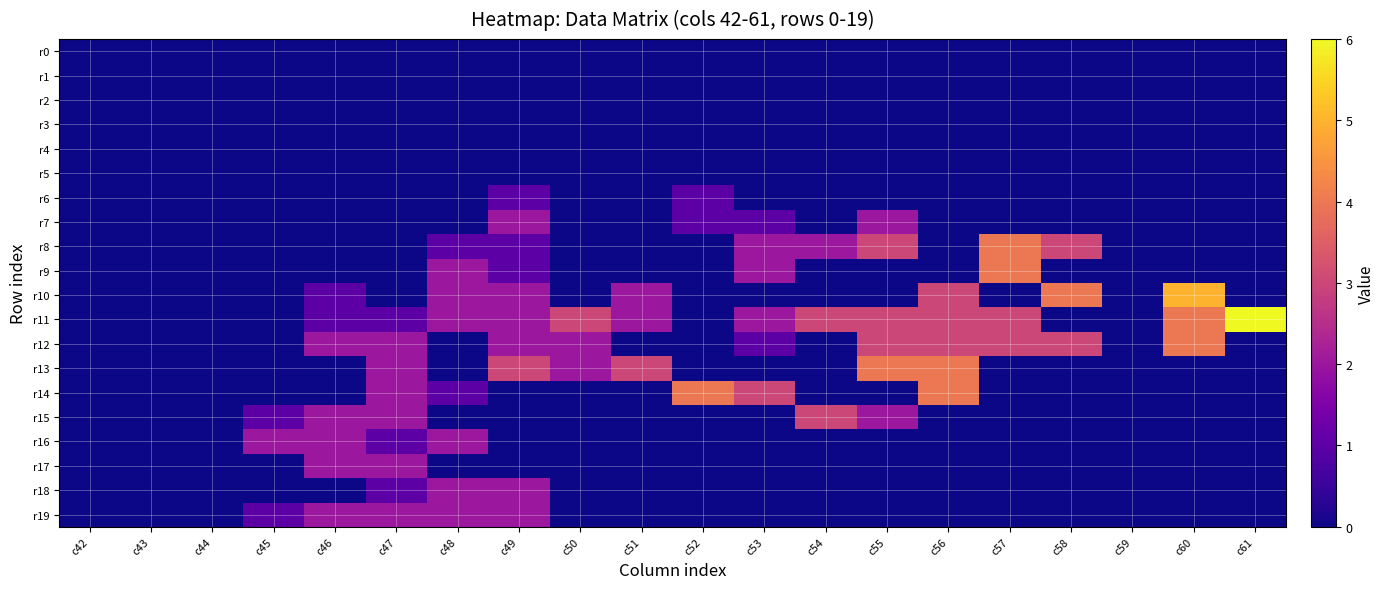

At c51, list the series in order from smallest to largest.

r0, r1, r2, r3, r4, r5, r6, r7, r8, r9, r12, r14, r15, r16, r17, r18, r19, r10, r11, r13